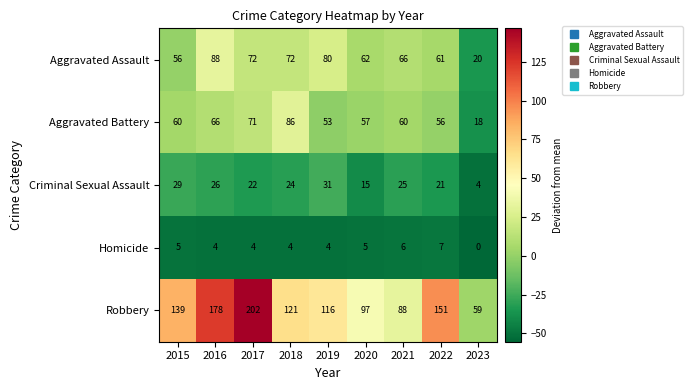

What is the maximum value for Aggravated Assault?

88